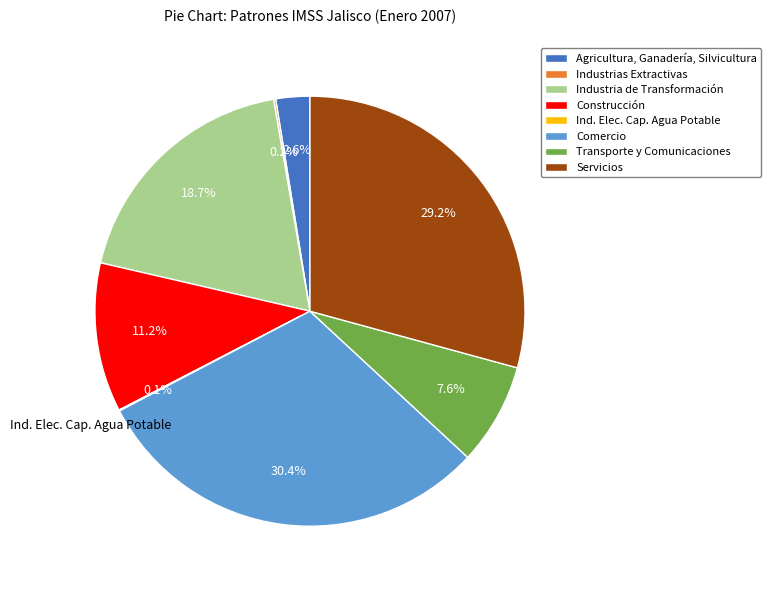

Which category has the biggest portion of the pie?

Comercio